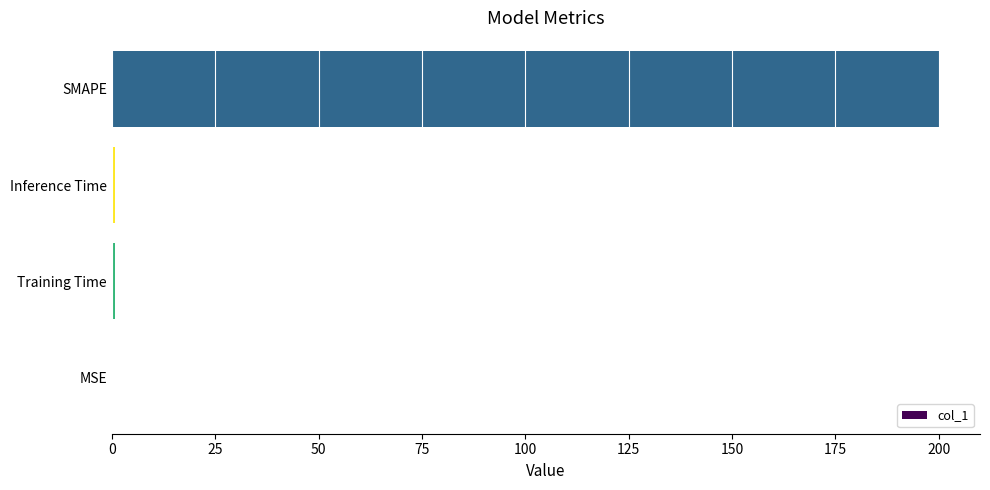

What is the maximum value shown in the chart?

200.0